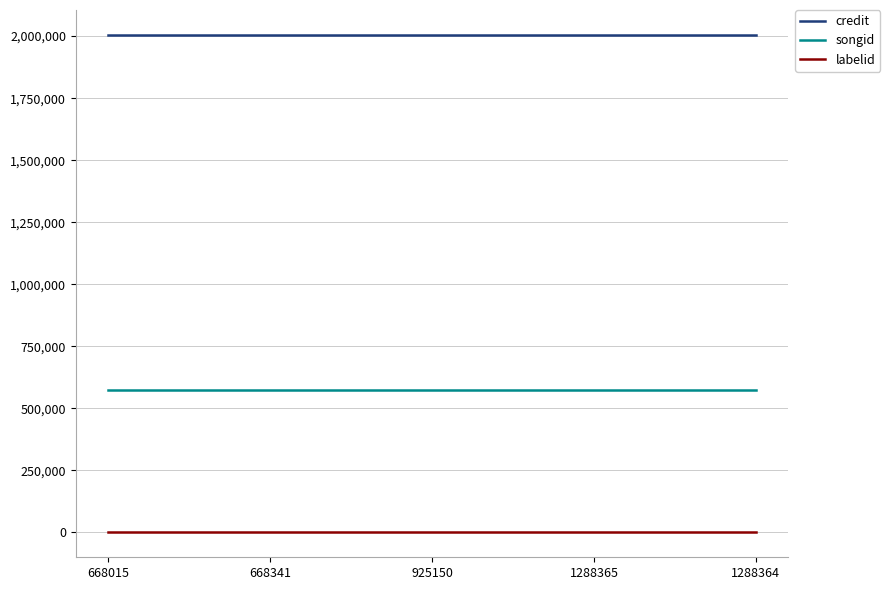

What is the maximum value shown in the chart?

2005044